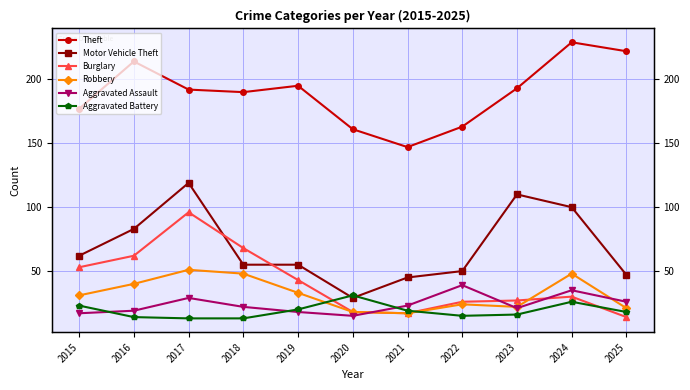

The Robbery series shows 33 at 2019. True or false?

True